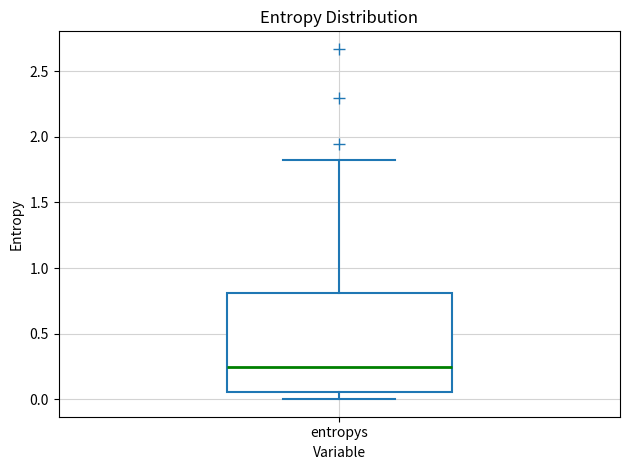

Transcribe this box plot: give where the median line is, the range the box spans, and where the two whiskers end, as read against the y-axis. The values are not printed on the chart, so give them approximately, as read against the axis.

median 0.25, box 0.05 to 0.80, whiskers 0.00 to 1.80